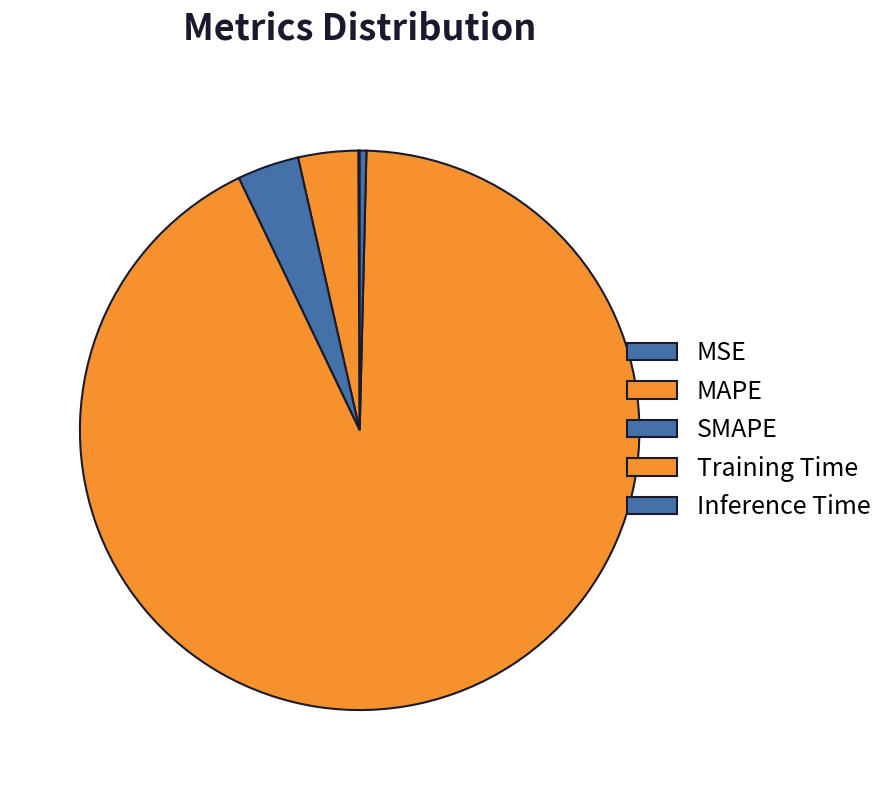

Rank the categories by value from lowest to highest.

MSE, Inference Time, MAPE, SMAPE, Training Time